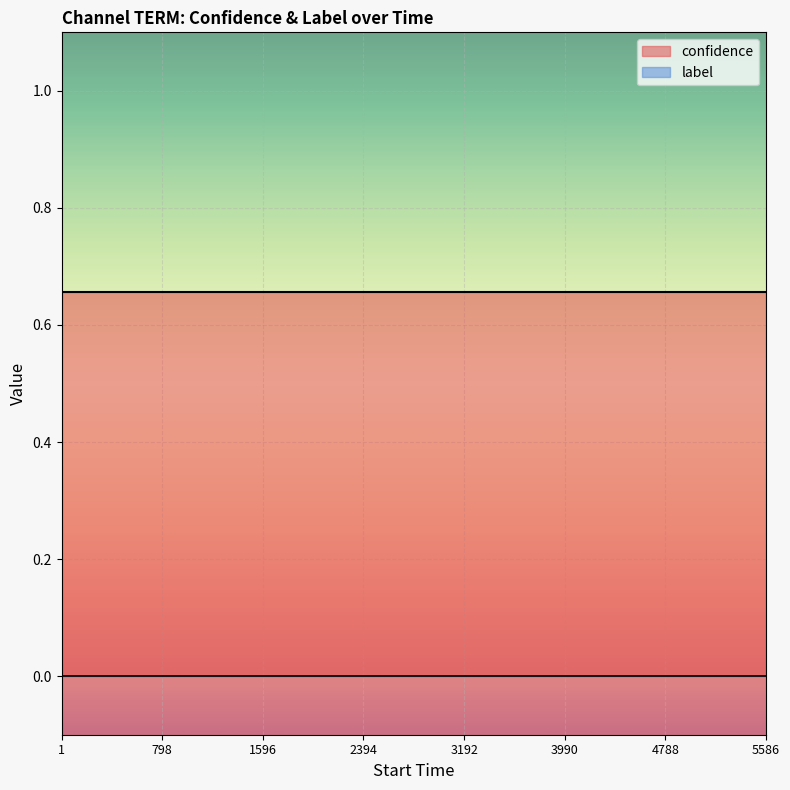

At how many categories does at least one series exceed 0?

20